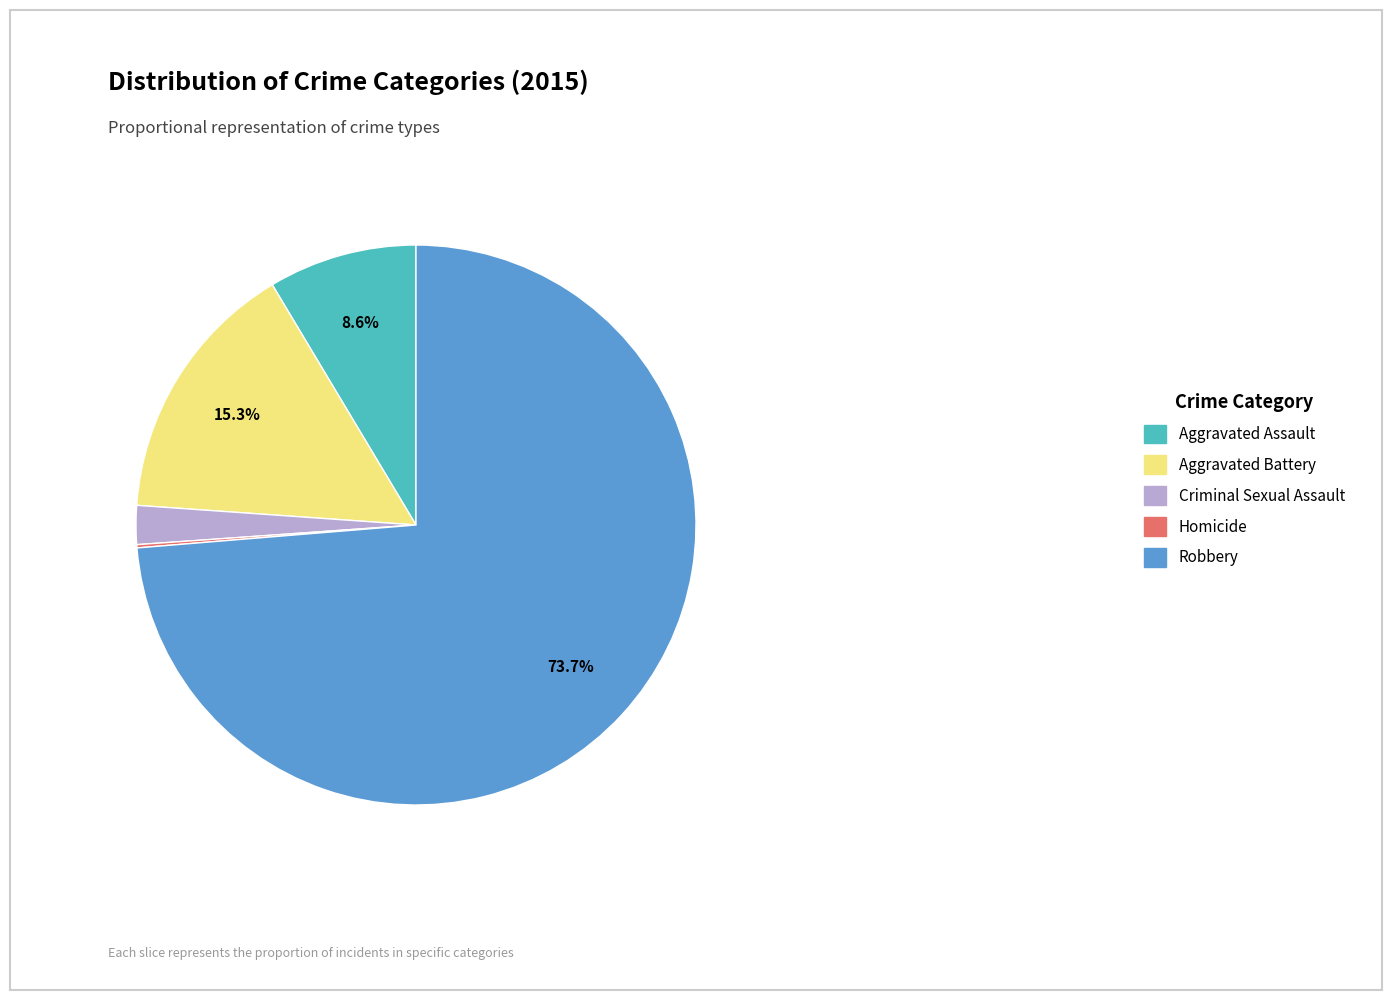

Which slice is the largest?

Robbery